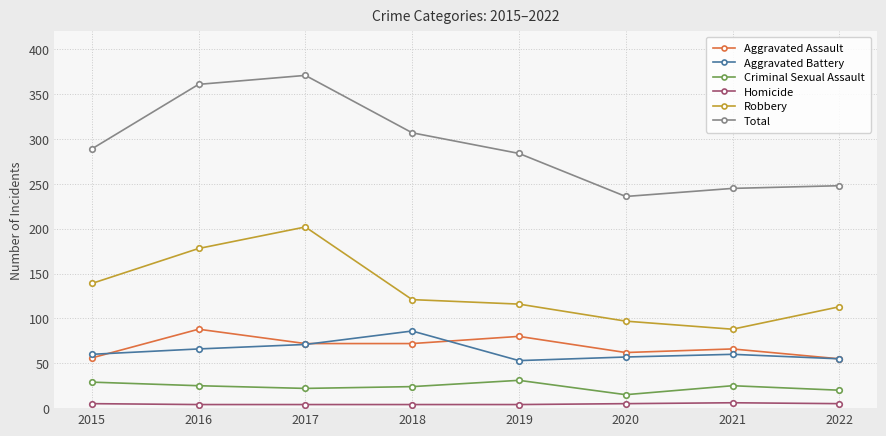

At which category does Robbery reach its first local valley?

2021